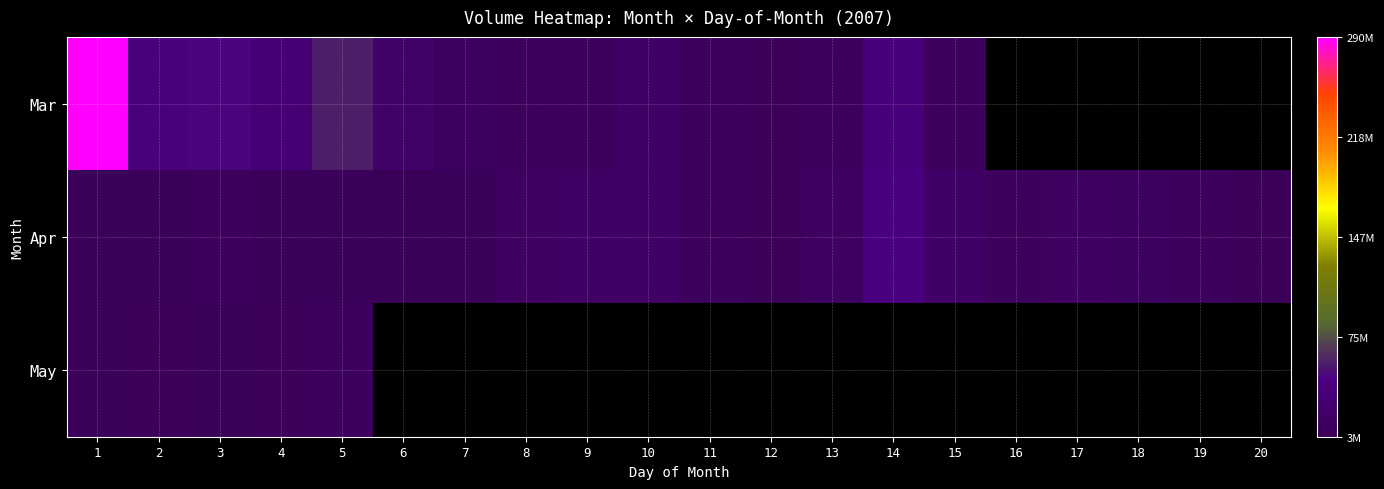

How many data points does each series have?

20